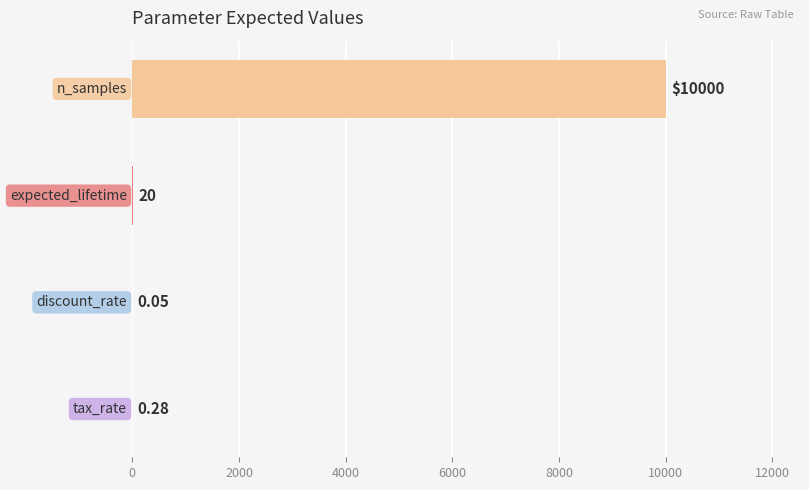

Count the number of data series in this chart.

1